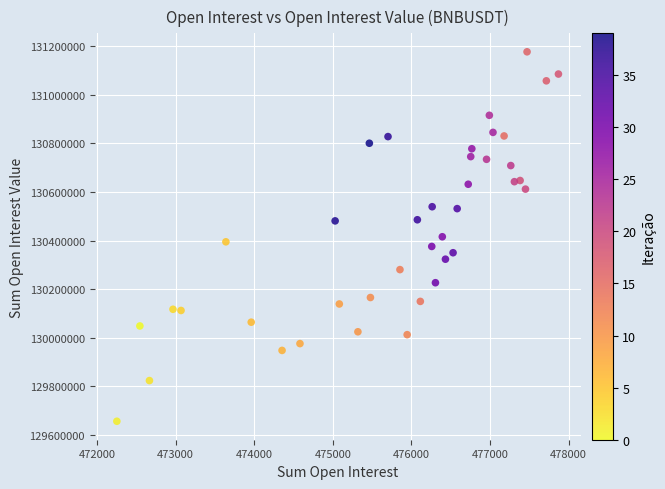

What is the range of X values (max minus min)?

5620.0